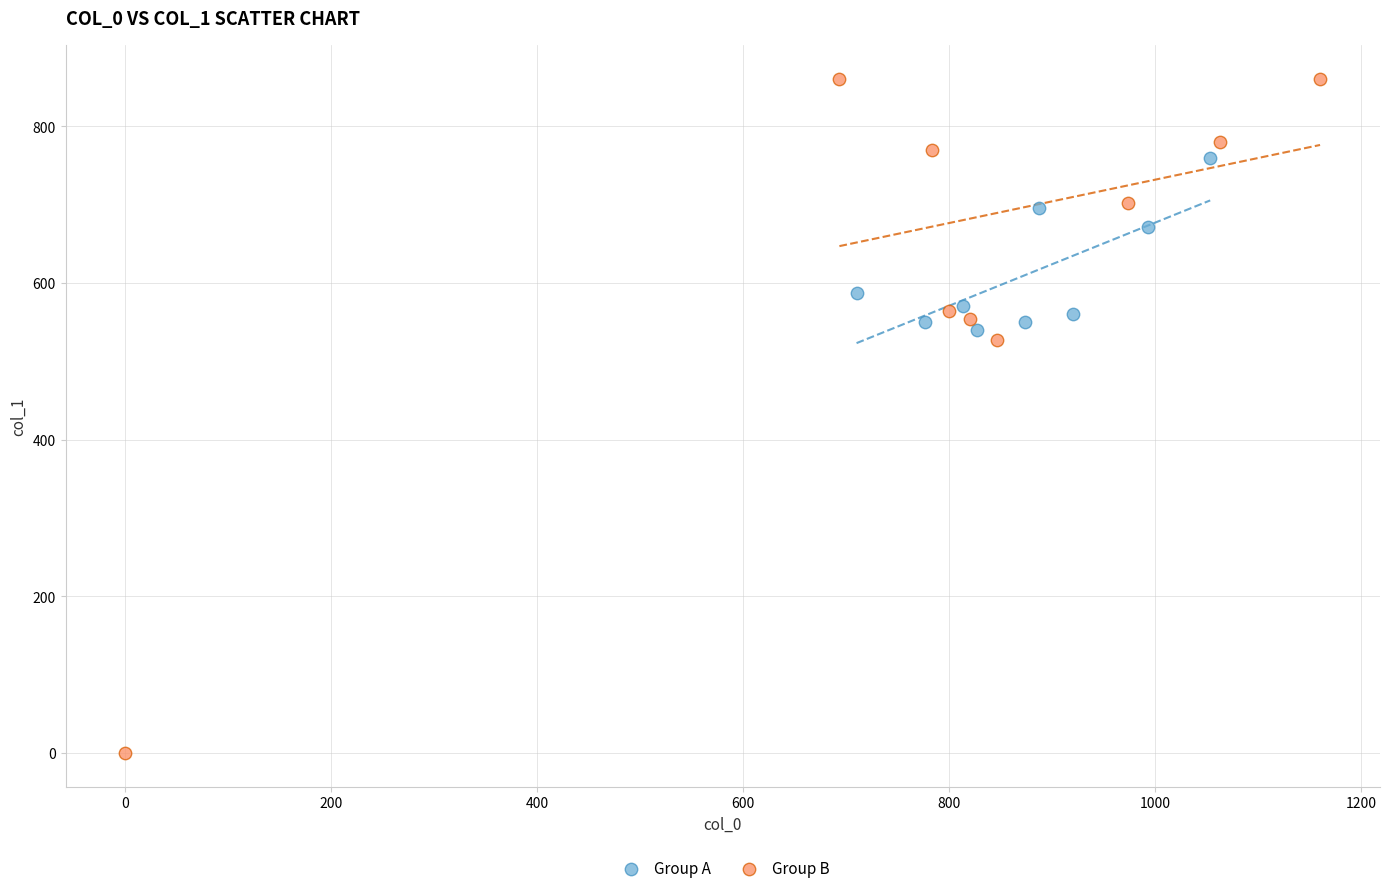

Which series reaches the minimum Y coordinate?

Group B